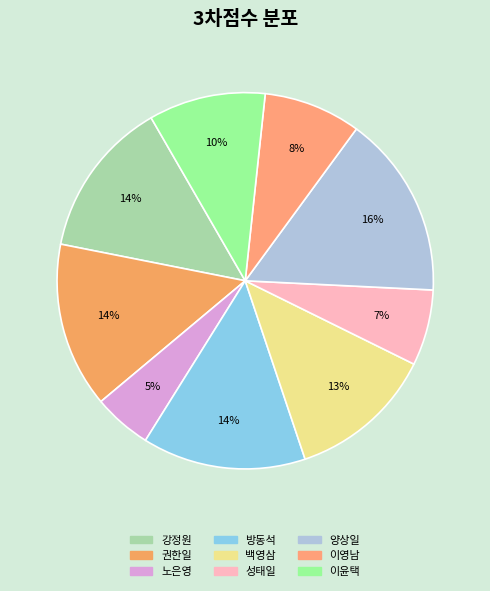

To the nearest percent, what is the difference between the largest and smallest slice percentages?

11%